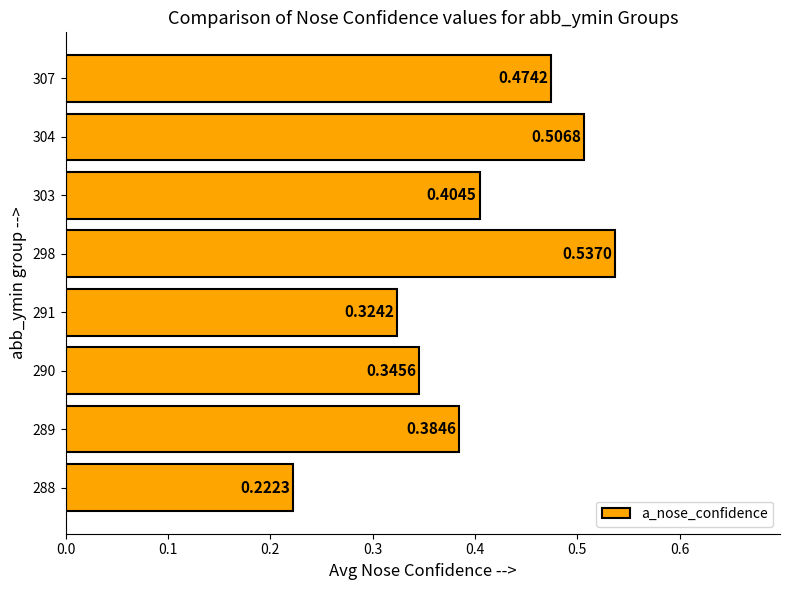

List the labels in order of value, largest first.

298, 304, 307, 303, 289, 290, 291, 288